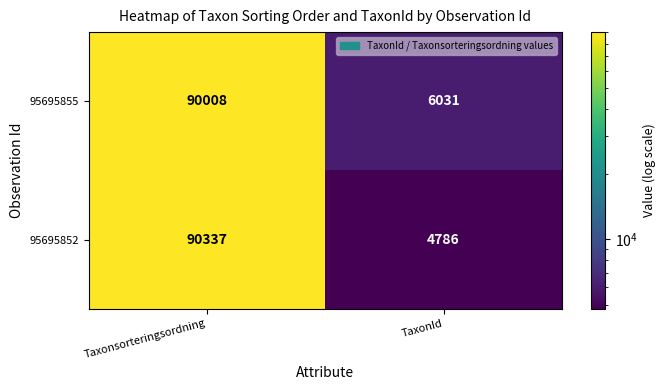

Rank the series at TaxonId from lowest to highest value.

95695852, 95695855